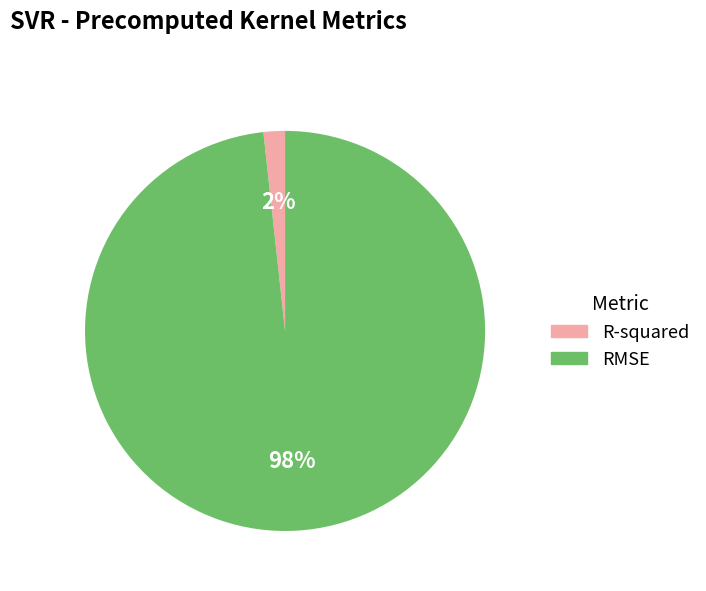

Does any single category account for the majority?

Yes